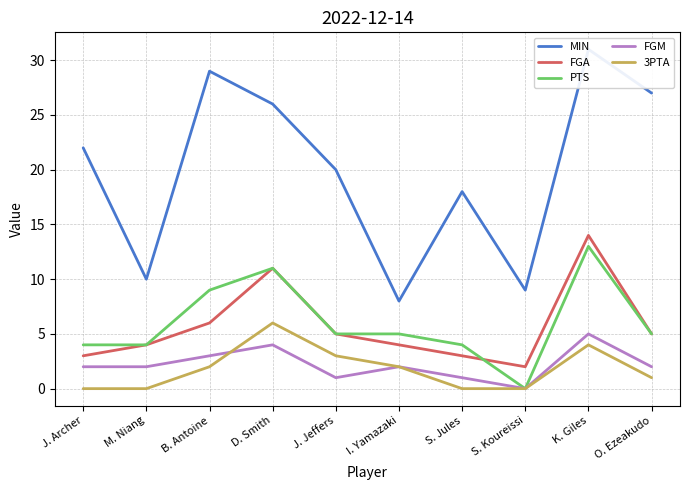

List the series in order of their peak value, lowest first.

FGM, 3PTA, PTS, FGA, MIN